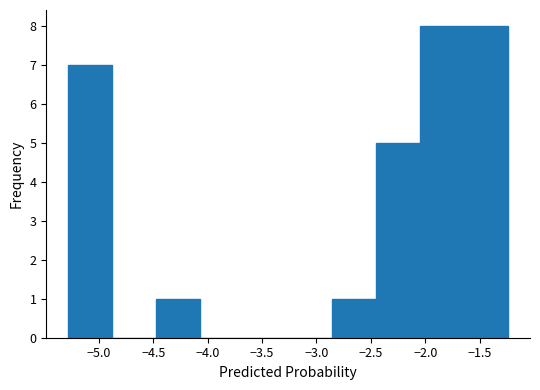

Reading left to right, list every bar in this chart as the range it spans on the x-axis followed by its height. Neither the bar edges nor the heights are printed on the chart, so give them approximately, as read against the axes.

-5.30 to -4.90: 7
-4.90 to -4.45: 0
-4.45 to -4.05: 1
-4.05 to -3.65: 0
-3.65 to -3.25: 0
-3.25 to -2.85: 0
-2.85 to -2.45: 1
-2.45 to -2.05: 5
-2.05 to -1.65: 8
-1.65 to -1.25: 8